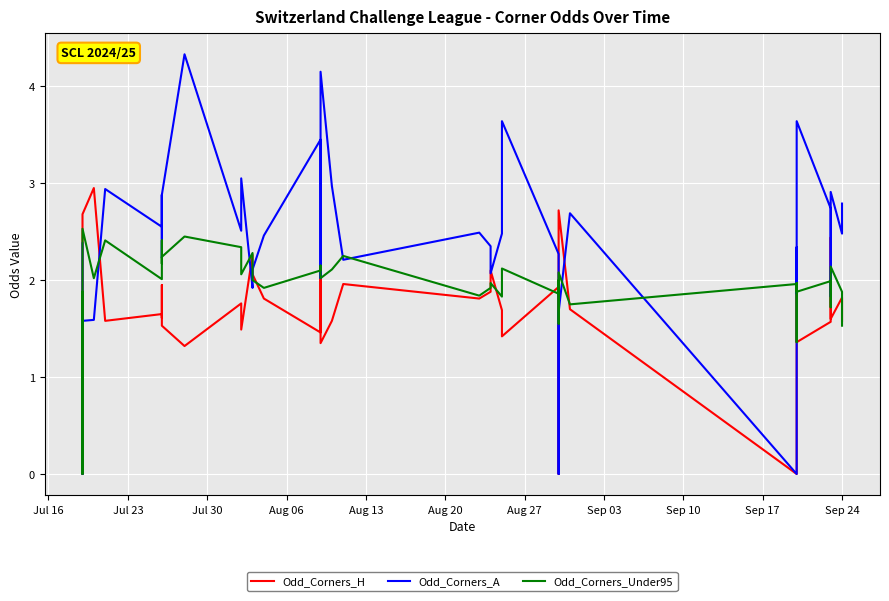

Rank the series by their maximum value, from lowest to highest.

Odd_Corners_Under95, Odd_Corners_H, Odd_Corners_A